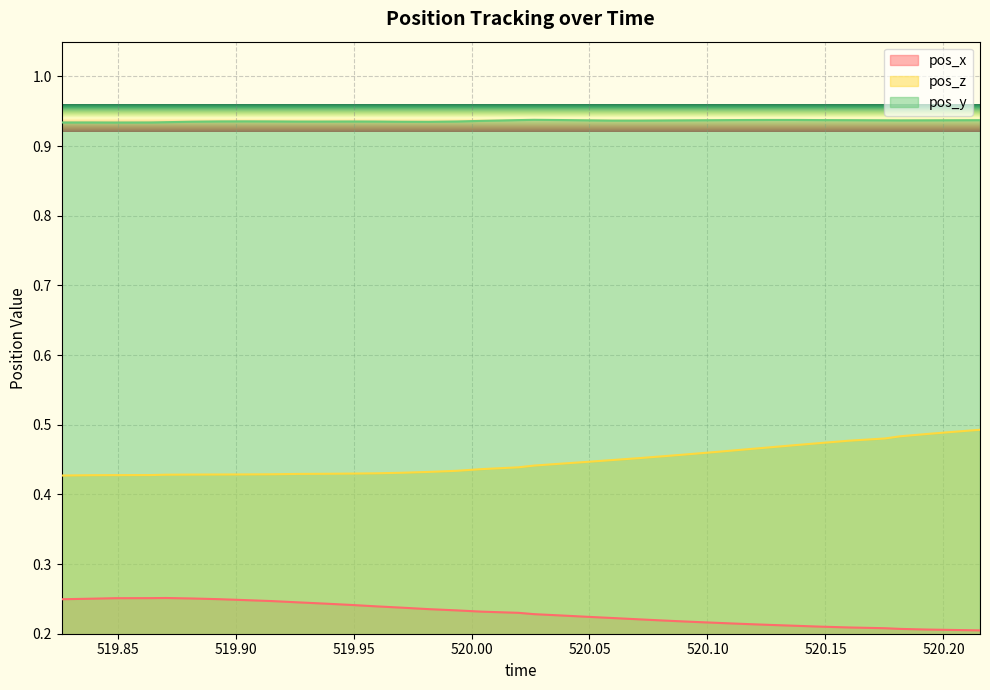

Rank the series by their maximum value, from lowest to highest.

pos_x, pos_z, pos_y